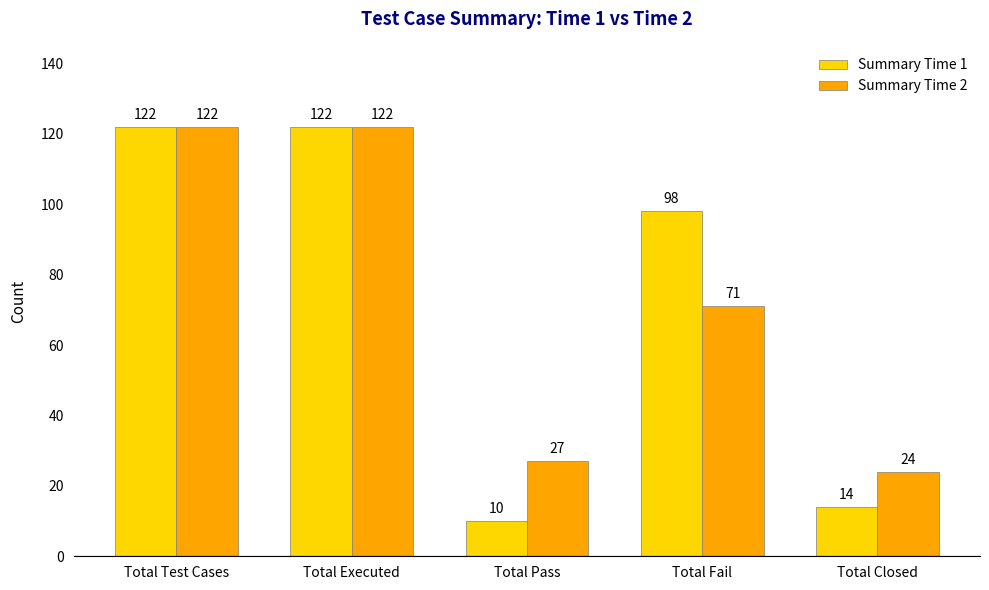

What is the value of the Summary Time 2 bar at the 4th from the left?

71